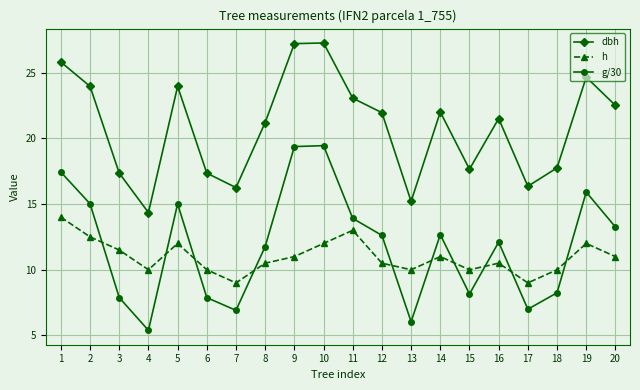

Is it true that g/30 equals 3.8 at 18?

False